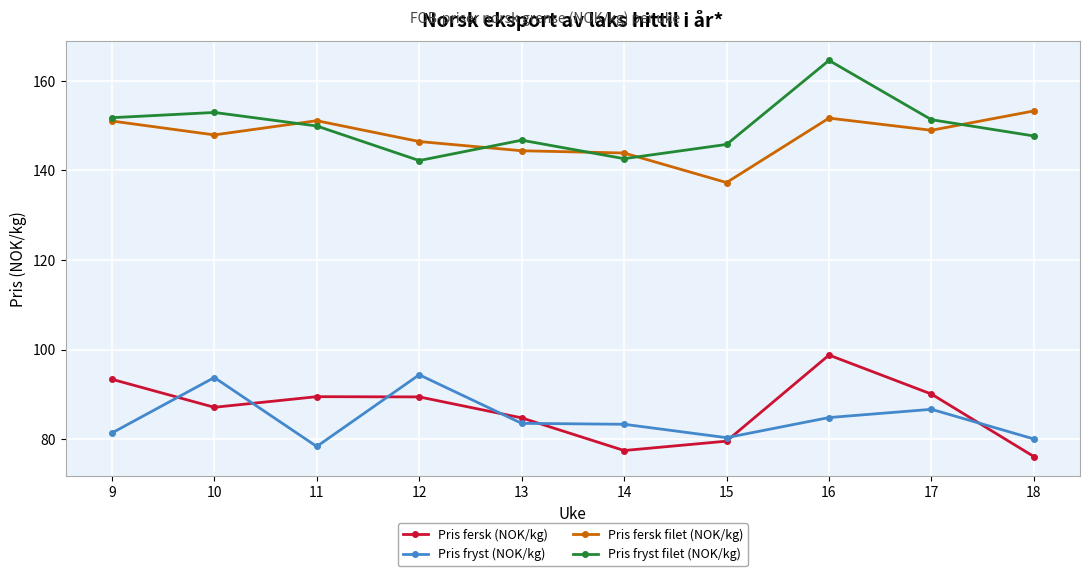

At 17, list the series in order from largest to smallest.

Pris fryst filet (NOK/kg), Pris fersk filet (NOK/kg), Pris fersk (NOK/kg), Pris fryst (NOK/kg)